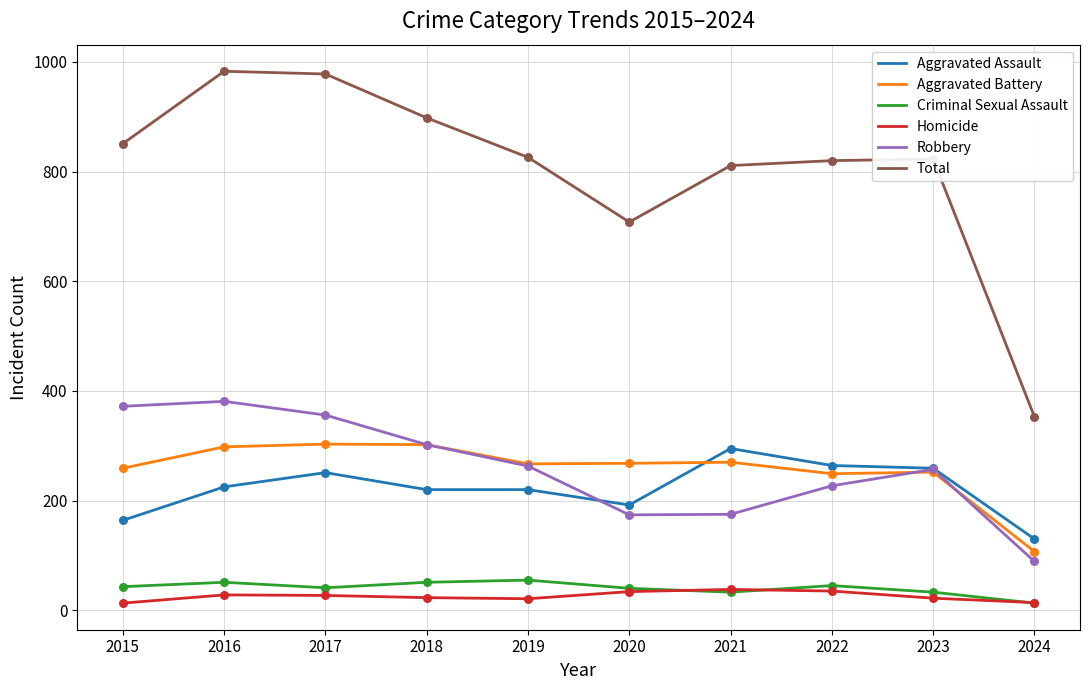

What is the difference between the highest and lowest values at 2022?

785